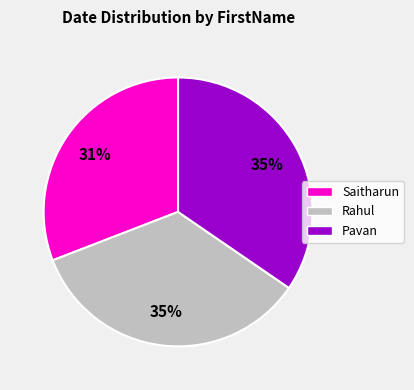

Is Rahul the majority of the pie?

No